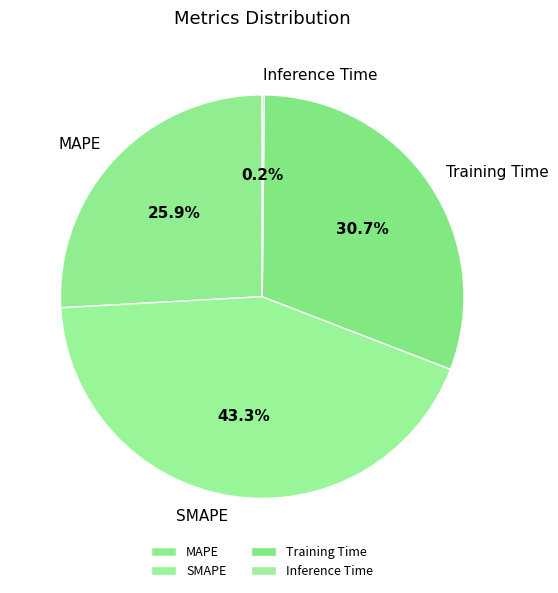

To the nearest percent, what is the combined percentage of MAPE and Training Time?

57%